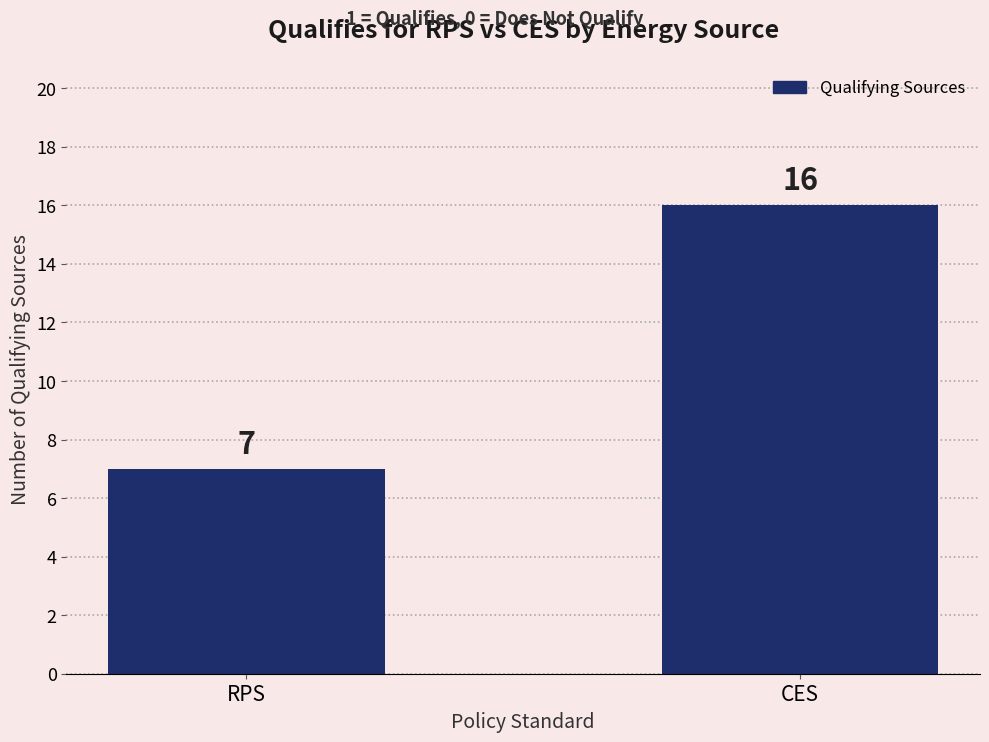

What is the ratio of the value at RPS to the value at CES?

0.4